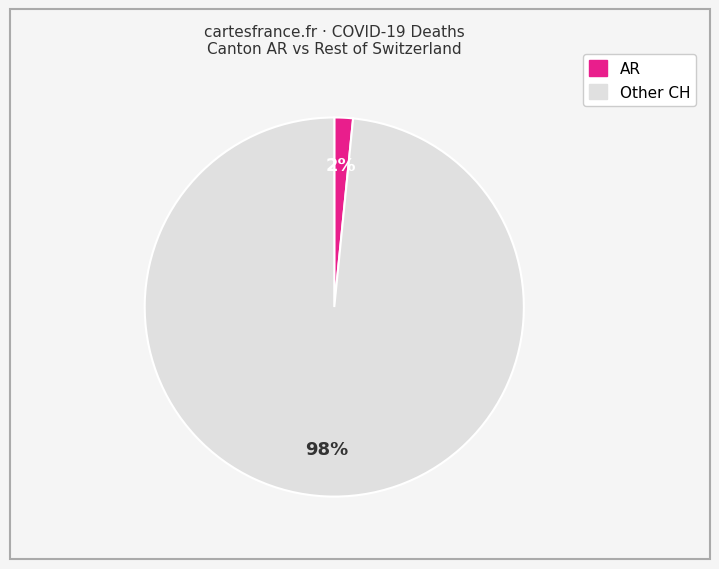

Is there any slice that represents more than half of the pie?

Yes